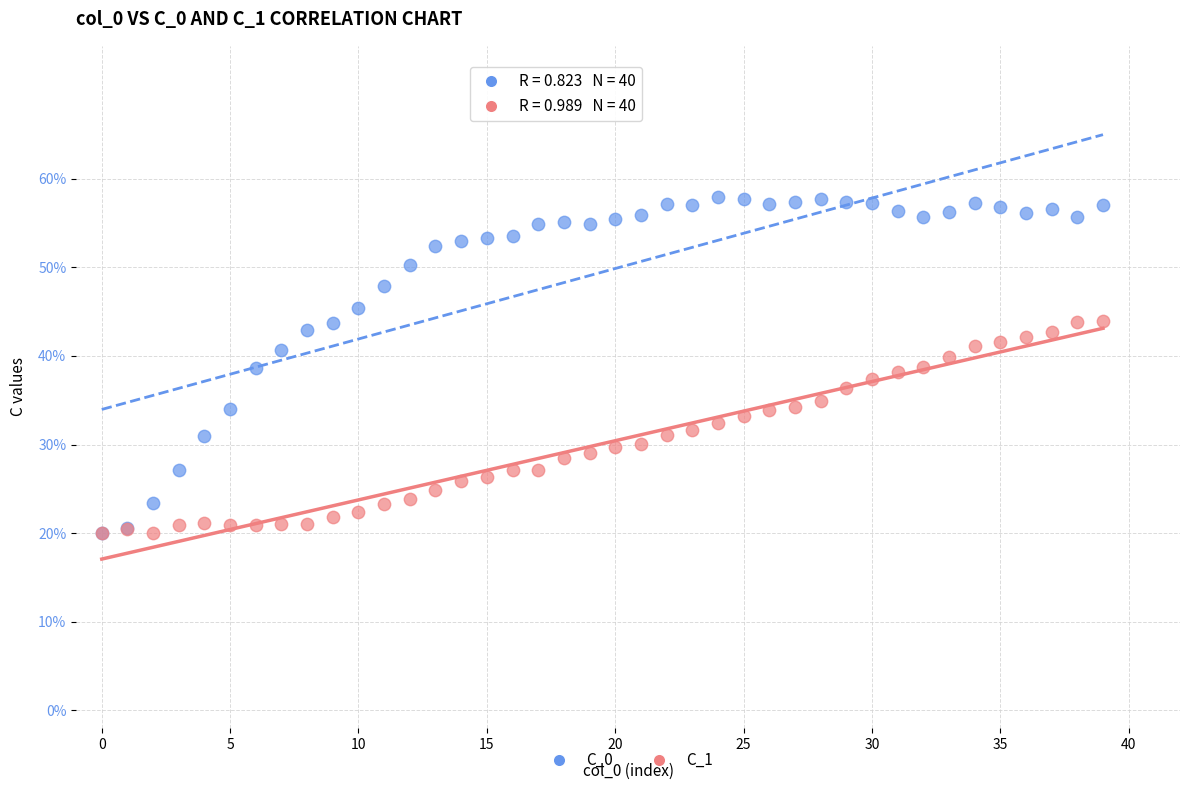

Which series has the widest spread of Y values?

C_0